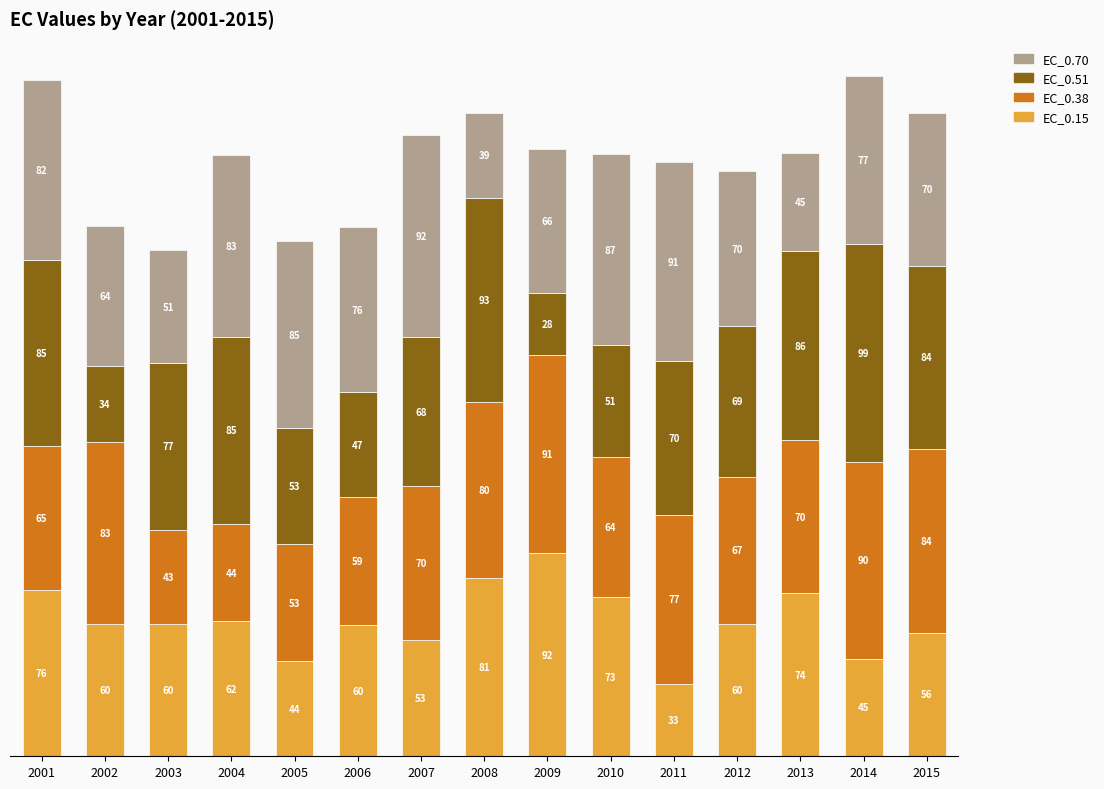

What is the sum of the EC_0.15 values at 2008 and 2014?

126.0